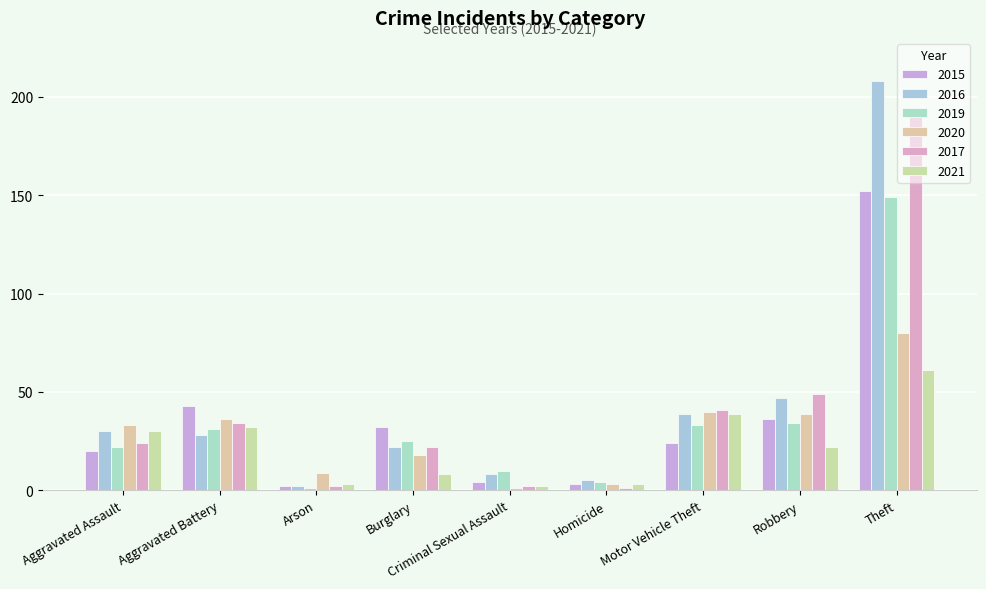

What is the minimum value shown in the chart?

1